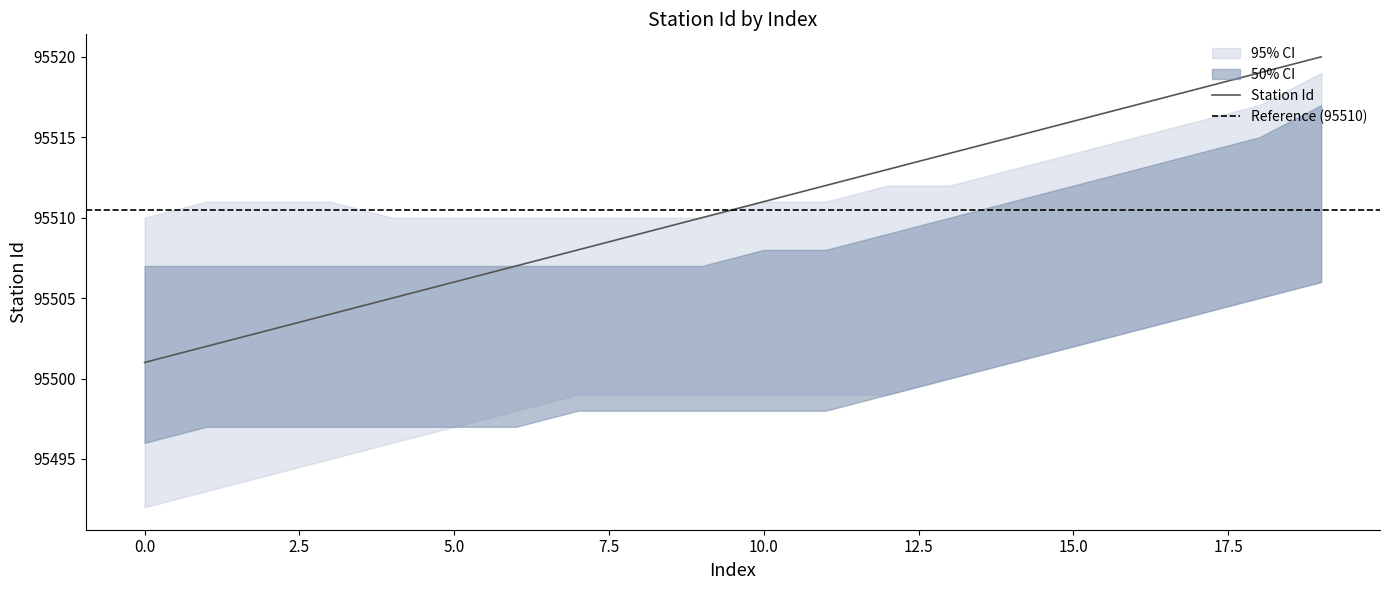

True or false: upper_95 and lower_95 cross at least once.

False